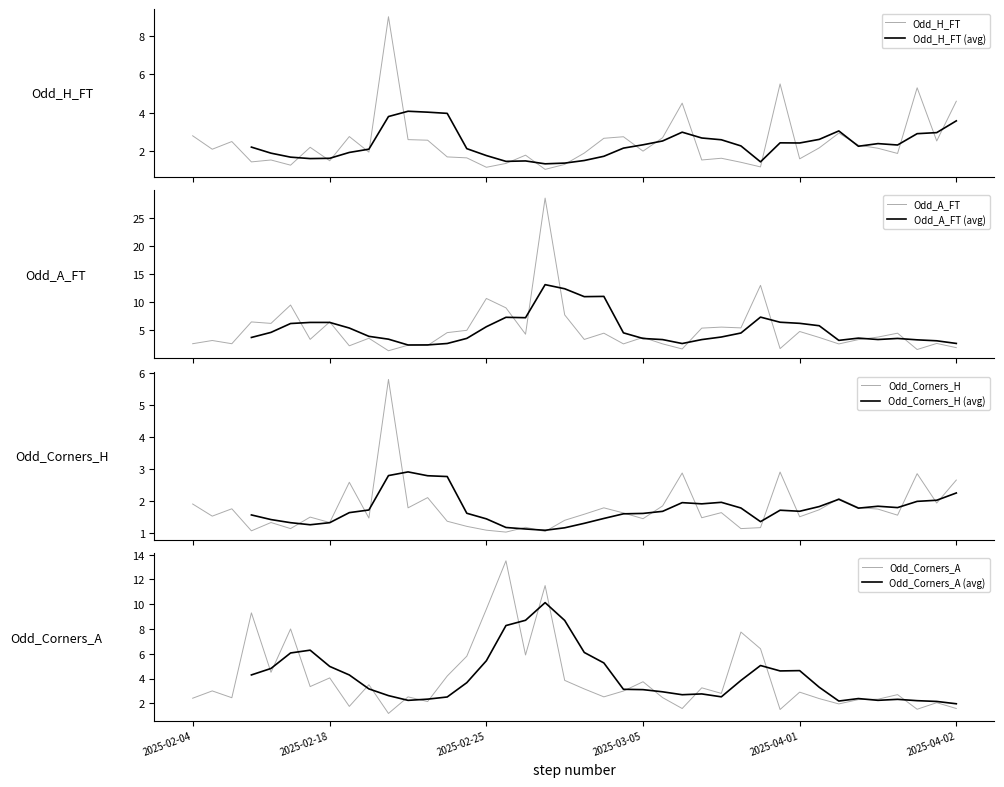

In Odd_Corners_H, how many points are lower than both neighbors (excluding endpoints)?

14